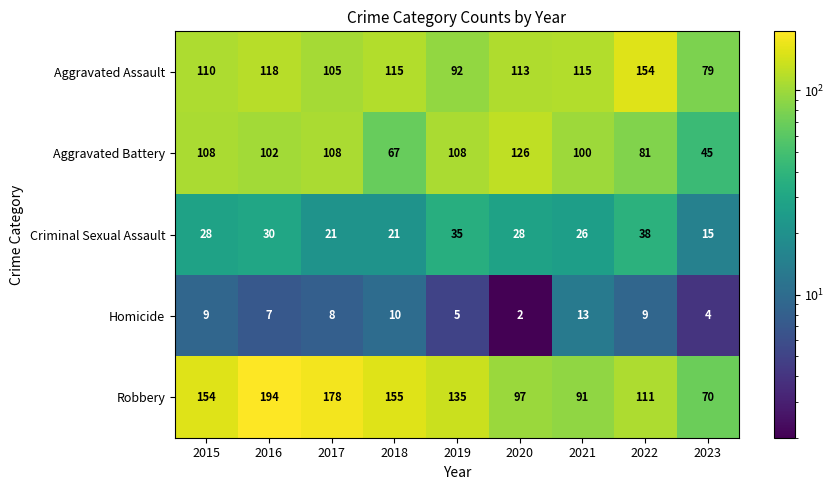

What is the sum of all Aggravated Battery values?

845